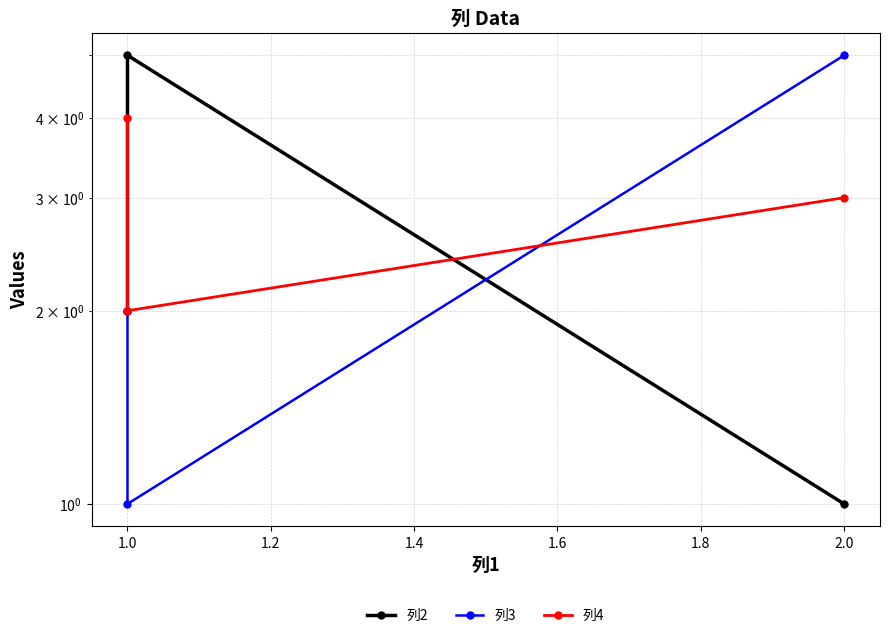

At 2.0, list the series in order from largest to smallest.

列3, 列4, 列2